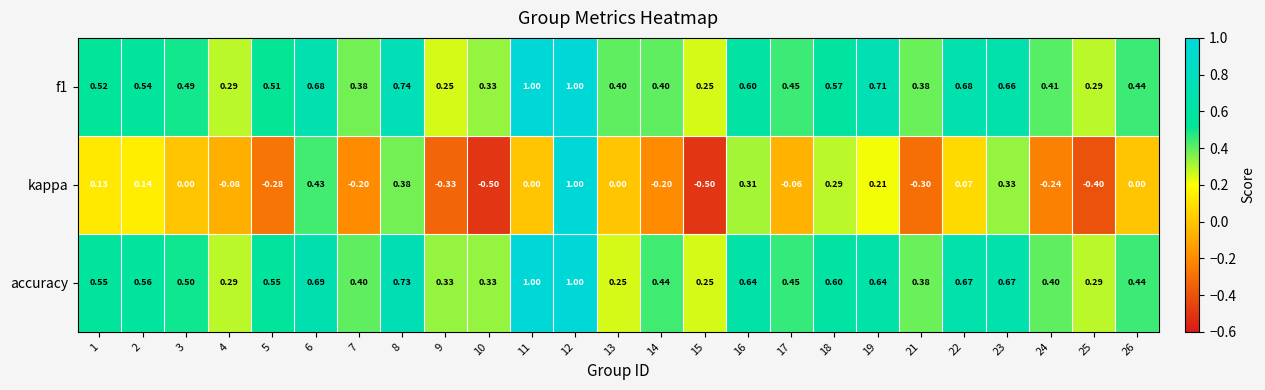

Which series has the largest total across all categories?

accuracy